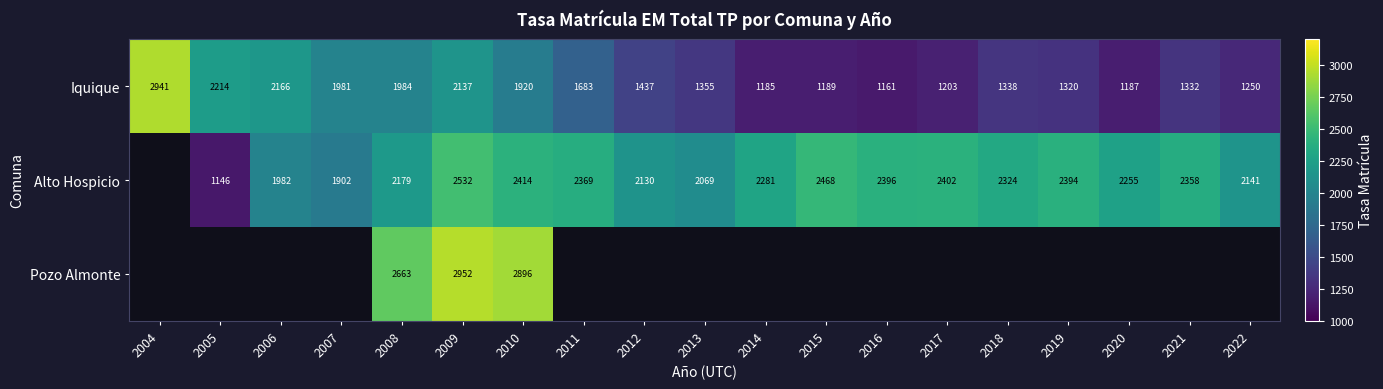

Is the value of Alto Hospicio at 2006 greater than the value of Iquique at 2014?

Yes